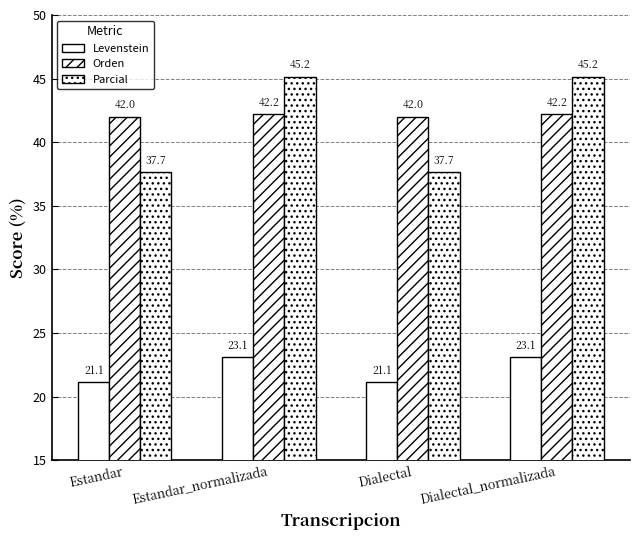

How many bars are there in each group?

3